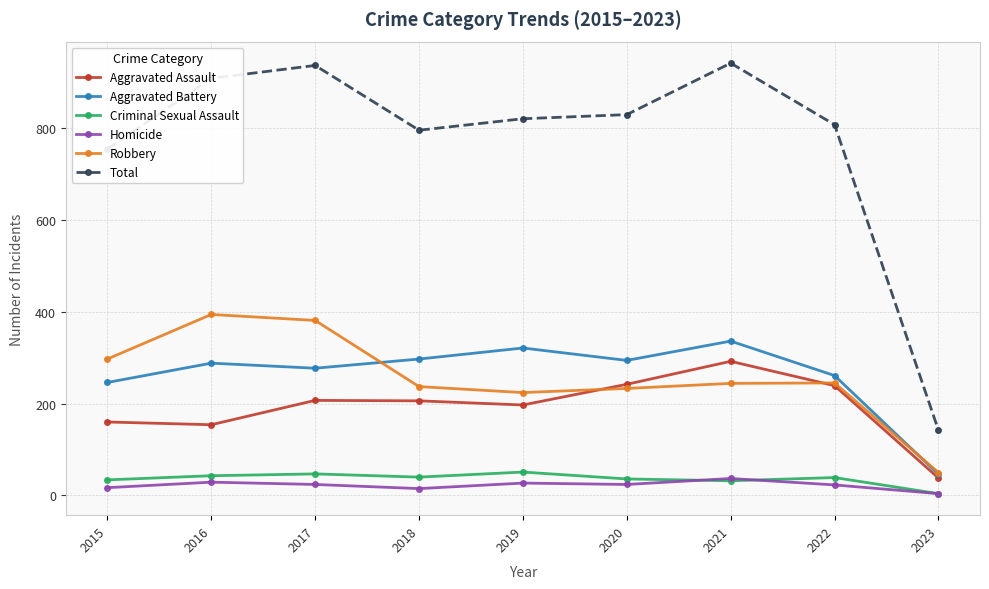

What is the total value across all series at 2018?

1590